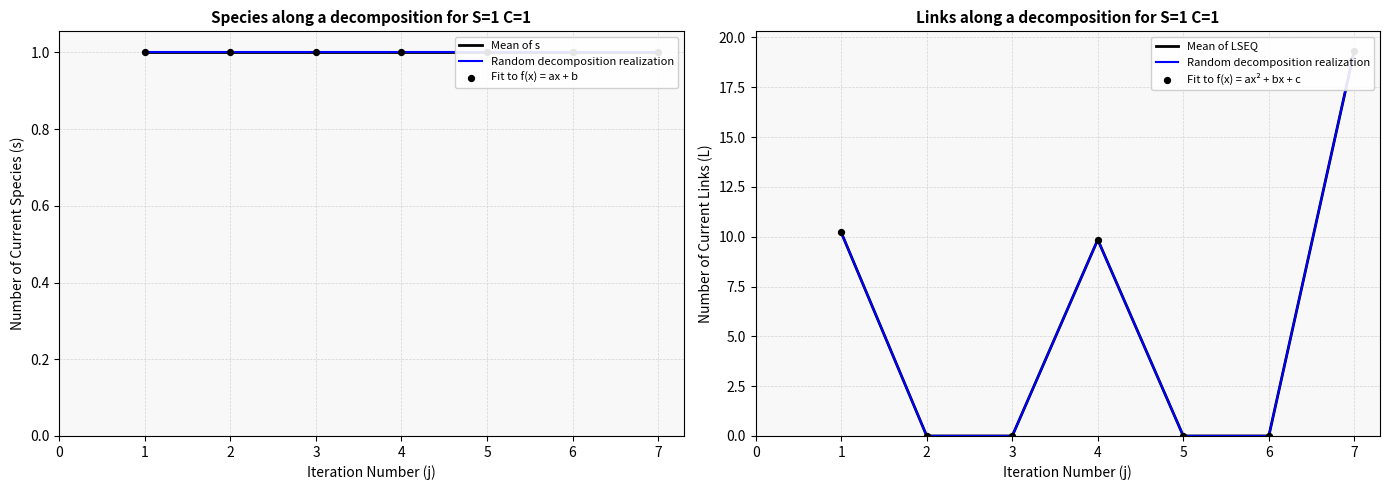

At how many categories does at least one series exceed 8?

3